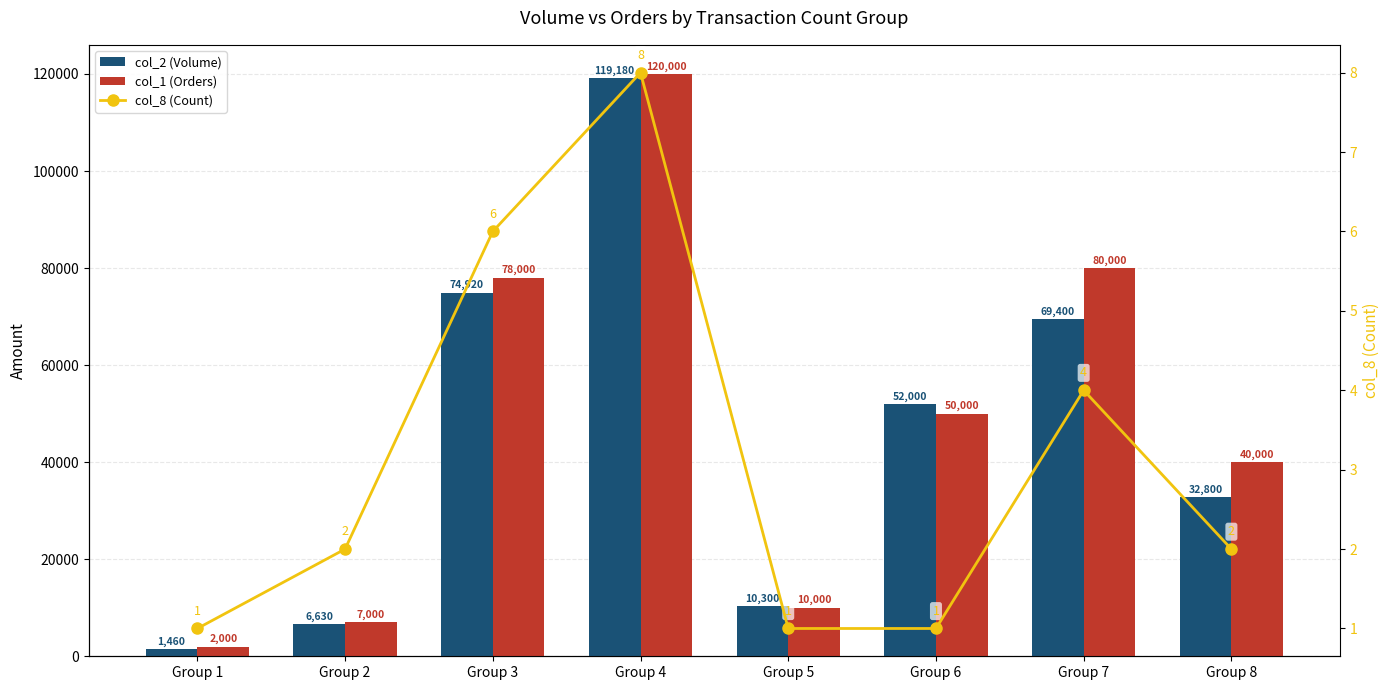

How many values in the col_1 (Orders) series are below 50000?

4